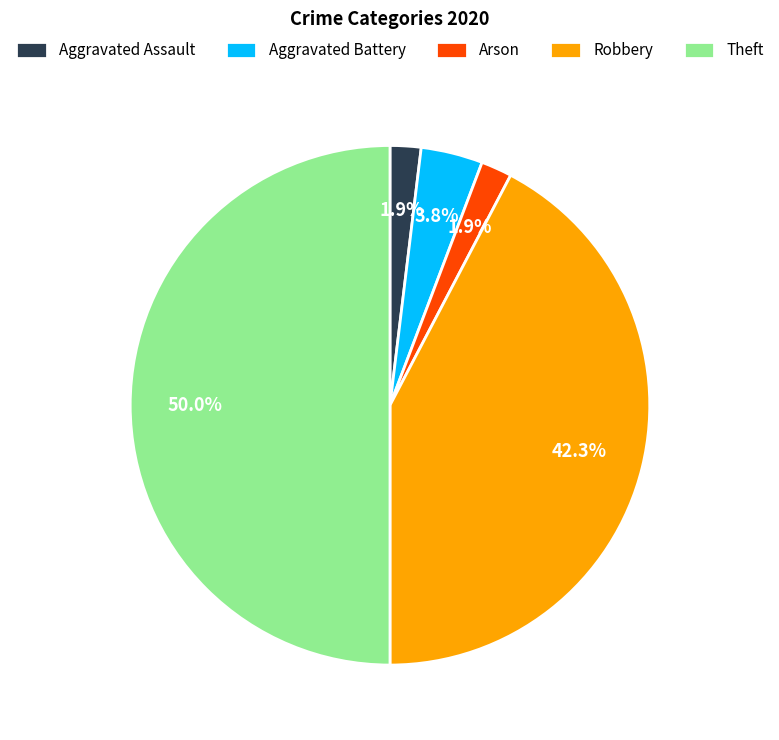

What percentage is the Aggravated Assault slice, to the nearest percent?

2%